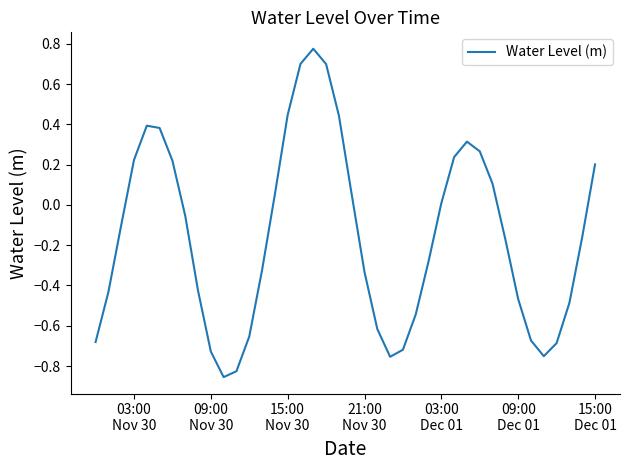

What is the difference between the maximum and minimum values?

1.6